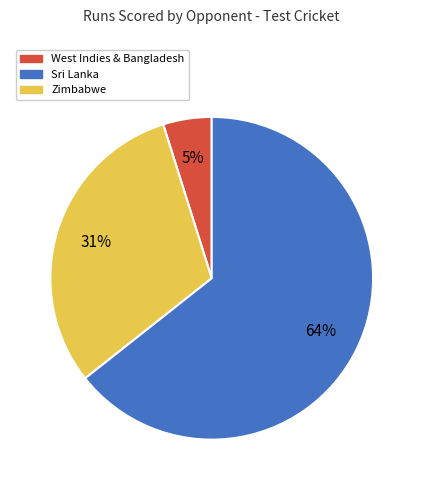

To the nearest percent, what is the average slice percentage?

33%